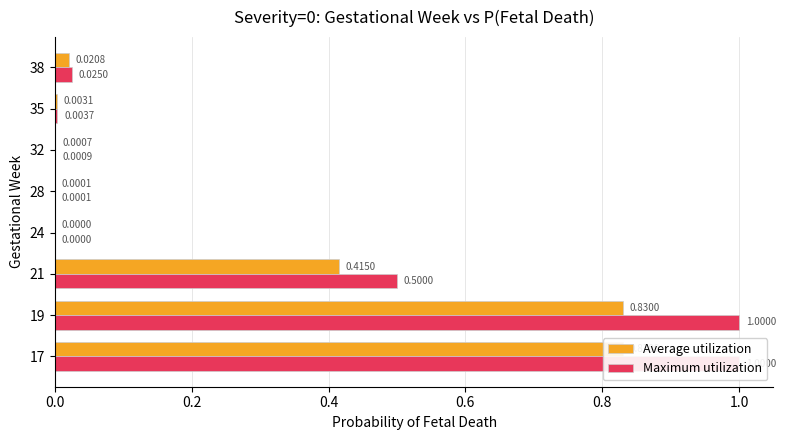

The Maximum utilization series shows 0.0 at 24. True or false?

False